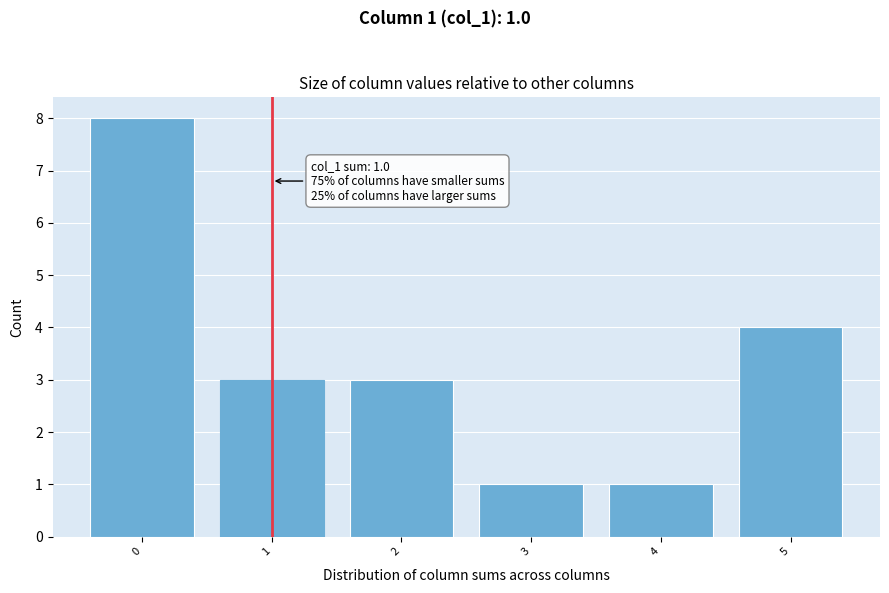

Reading left to right, list all the values displayed in this chart.

0=8	1=3	2=3	3=1	4=1	5=4